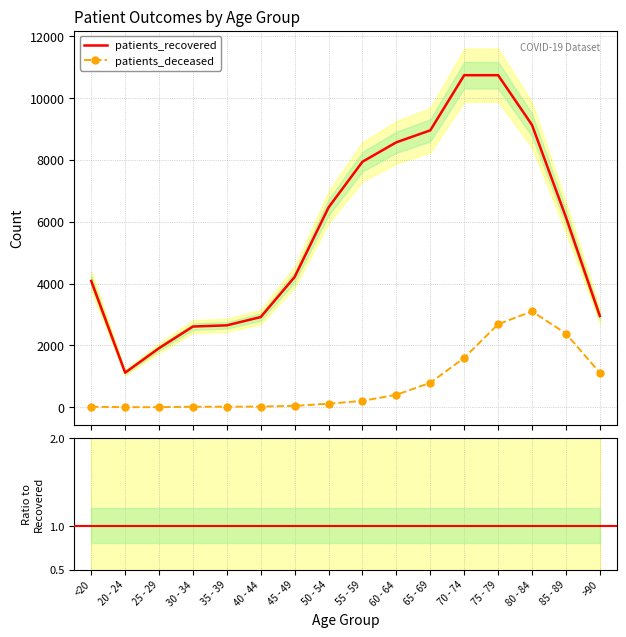

What is the label of the 5th point from the right?

70 - 74